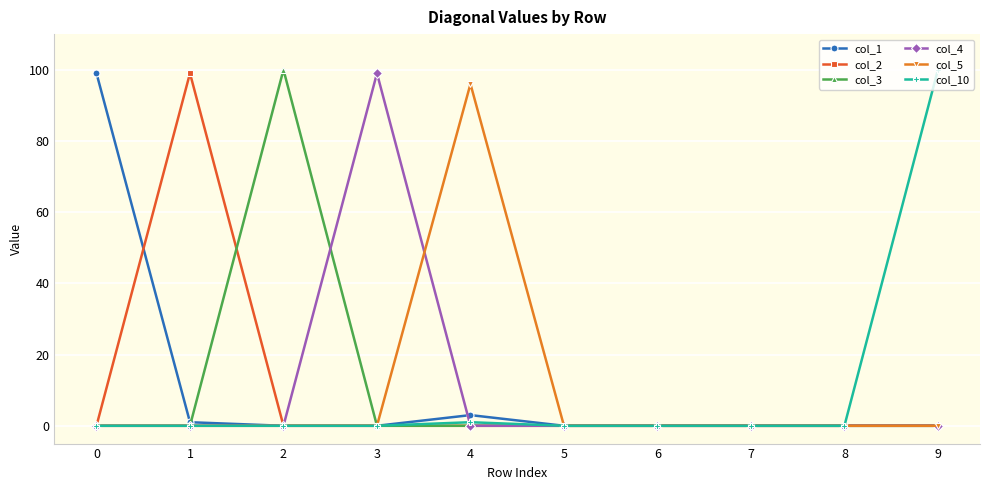

At how many categories does at least one series exceed 80?

6